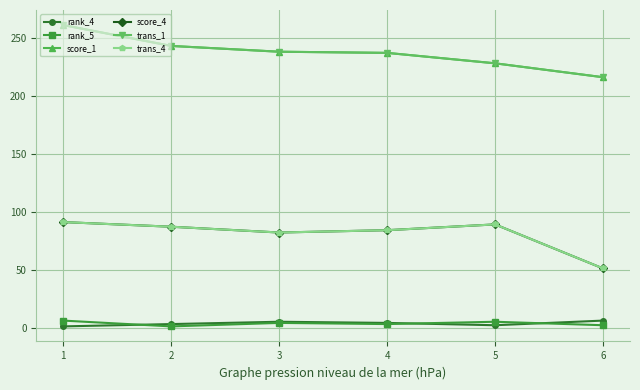

Reading right to left, what are all the values shown in this chart?

rank_4: 6	2	4	5	3	1
rank_5: 2	5	3	4	1	6
score_1: 216	228	237	238	243	261
score_4: 51	89	84	82	87	91
trans_1: 216	228	237	238	243	261
trans_4: 51	89	84	82	87	91